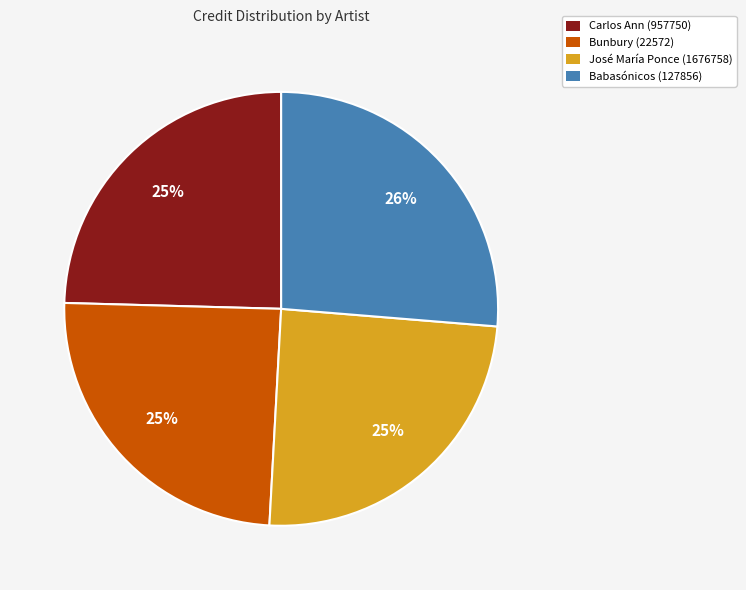

Combined, do José María Ponce (1676758) and Babasónicos (127856) account for over 50%?

Yes